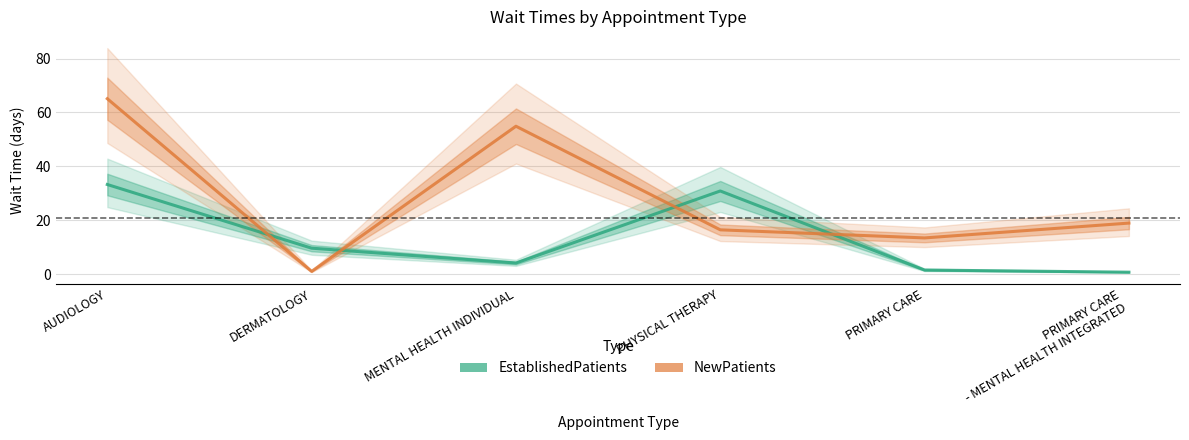

What is the total value across all series at PRIMARY CARE?

15.1